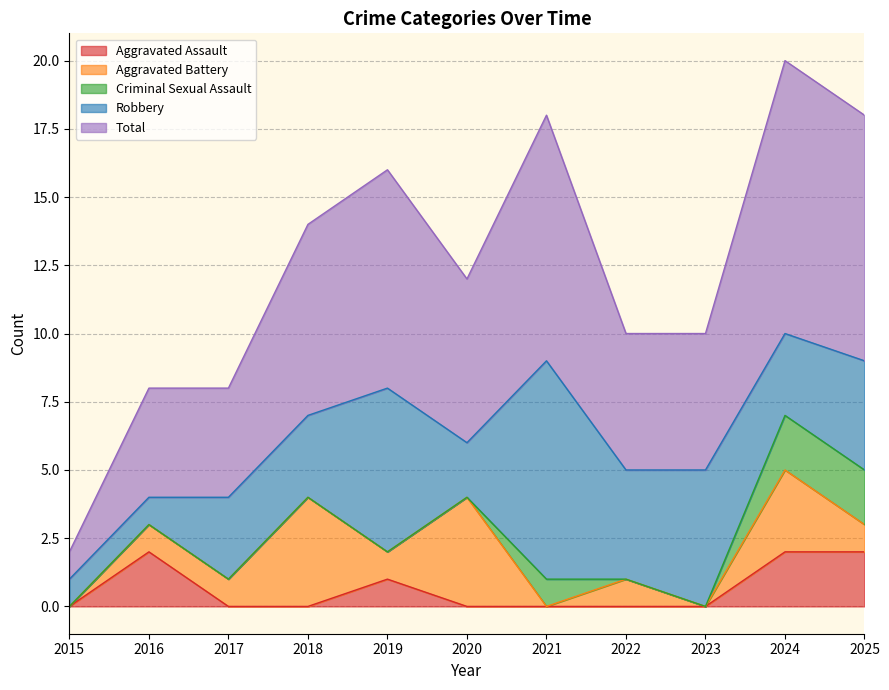

What is the difference between the Total values at 2025 and 2017?

5